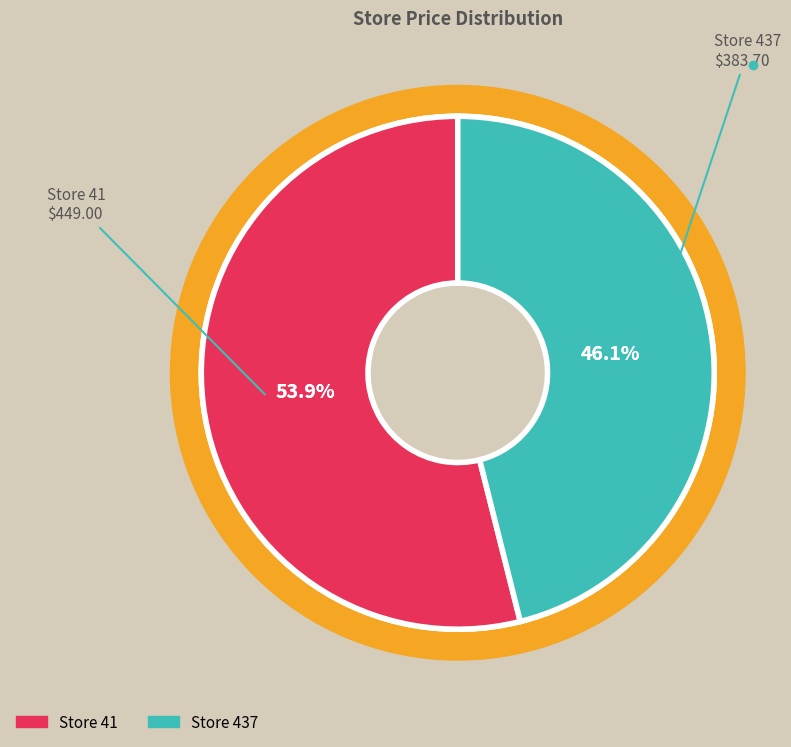

What is the majority slice?

41